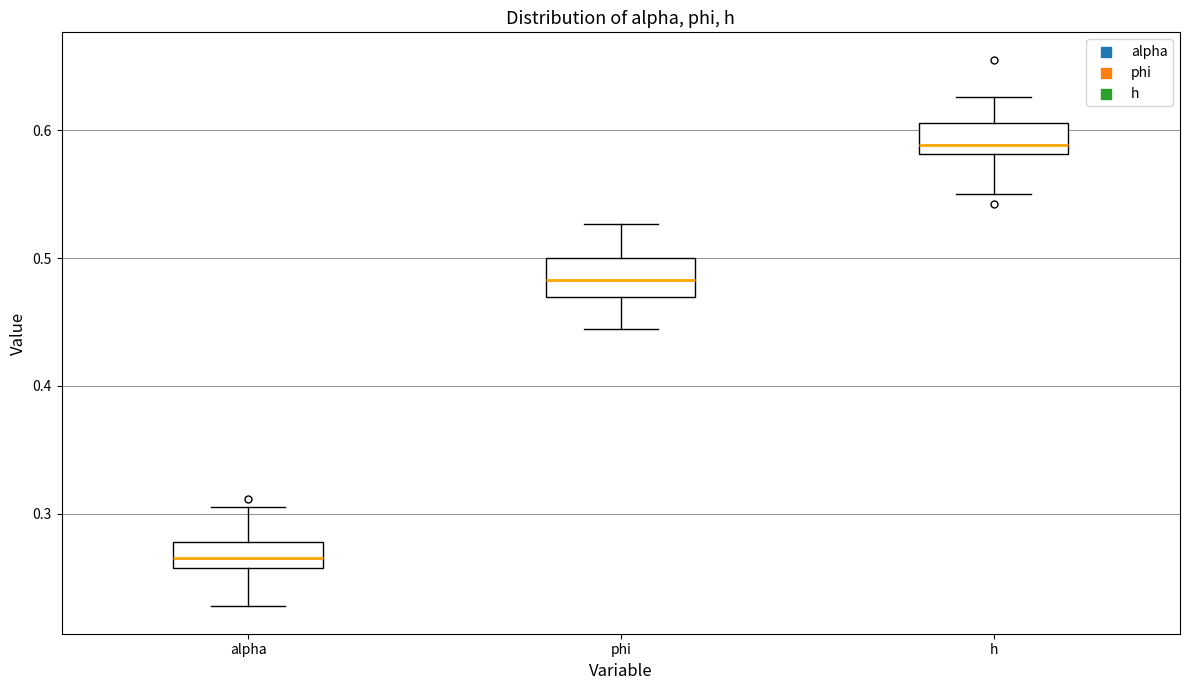

Which box has the highest median line?

h